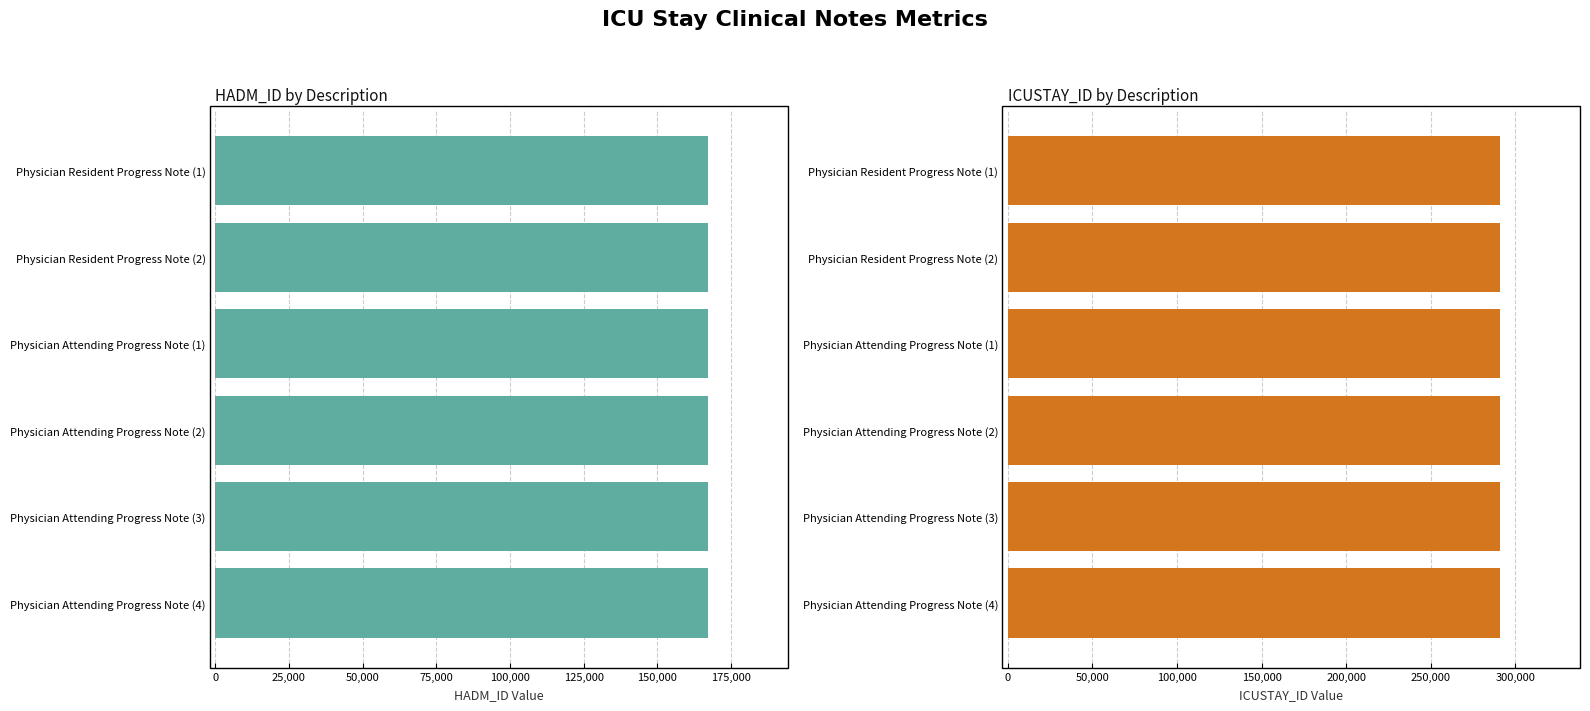

At which label is ICUSTAY_ID closest to 291142?

Physician Resident Progress Note (1)